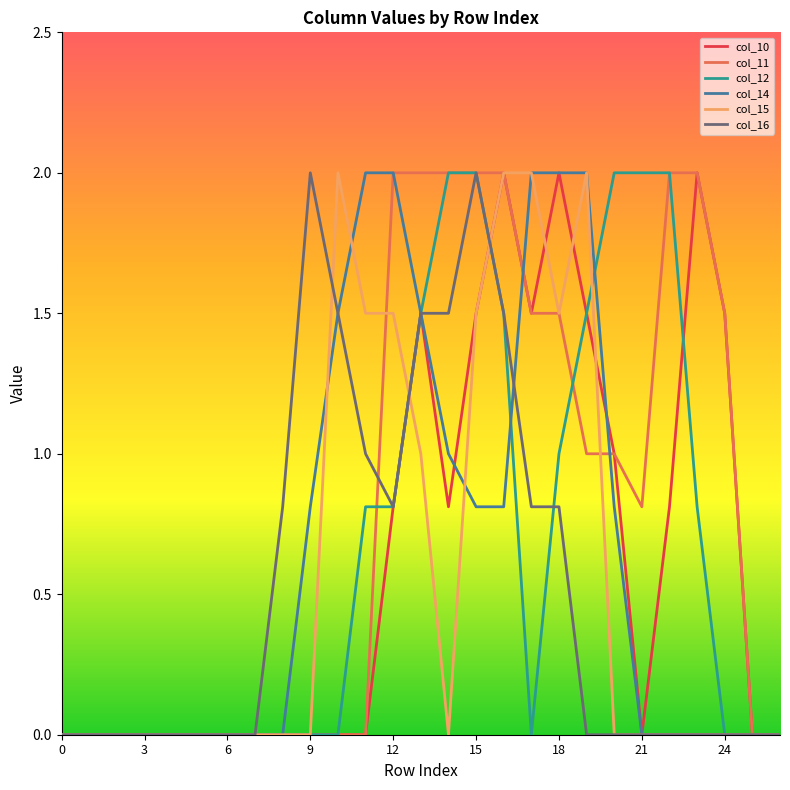

Which series has the largest total across all categories?

col_11